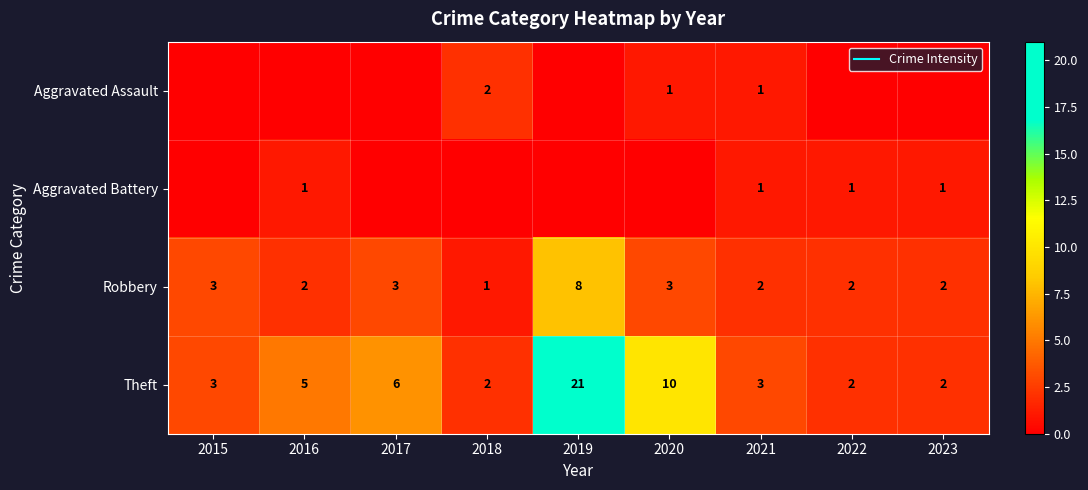

List the series in order of their peak value, highest first.

Theft, Robbery, Aggravated Assault, Aggravated Battery